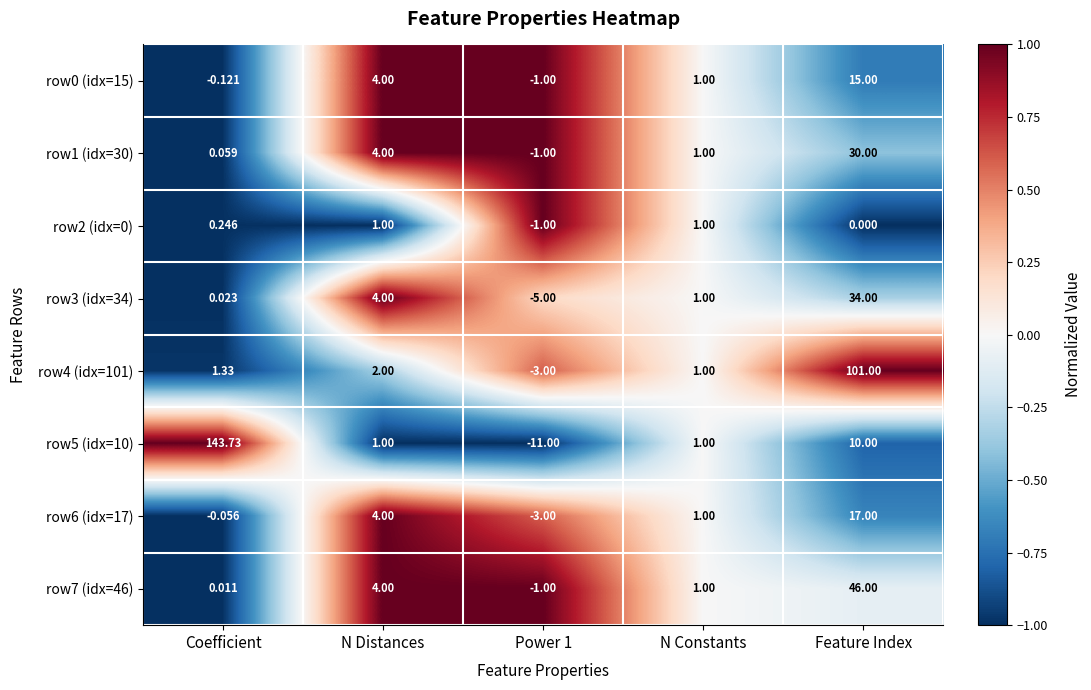

Where does the row2 (idx=0) series first go above 0?

Coefficient